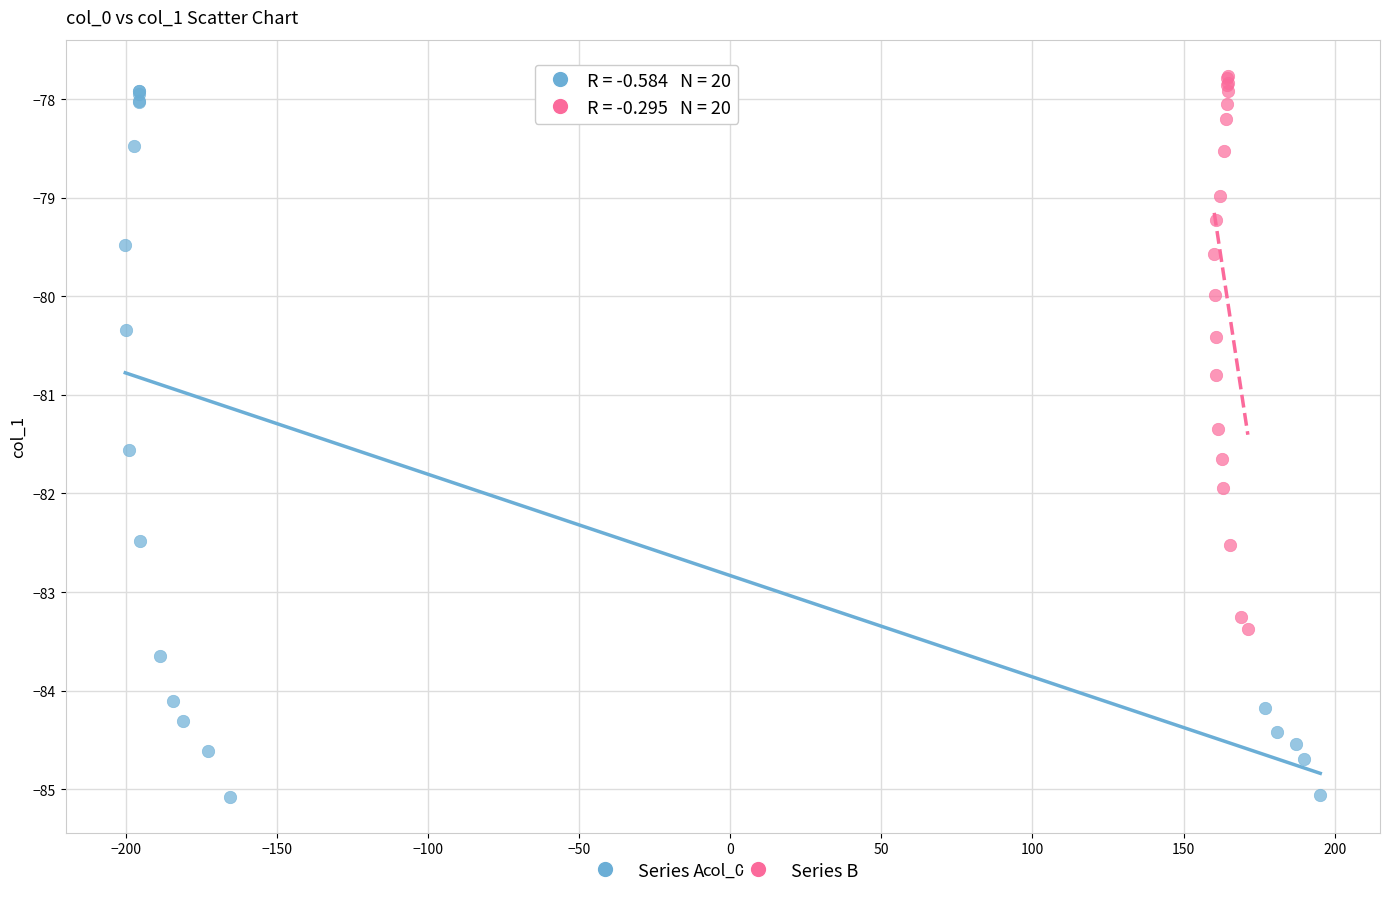

Which series has the widest spread of Y values?

Series A